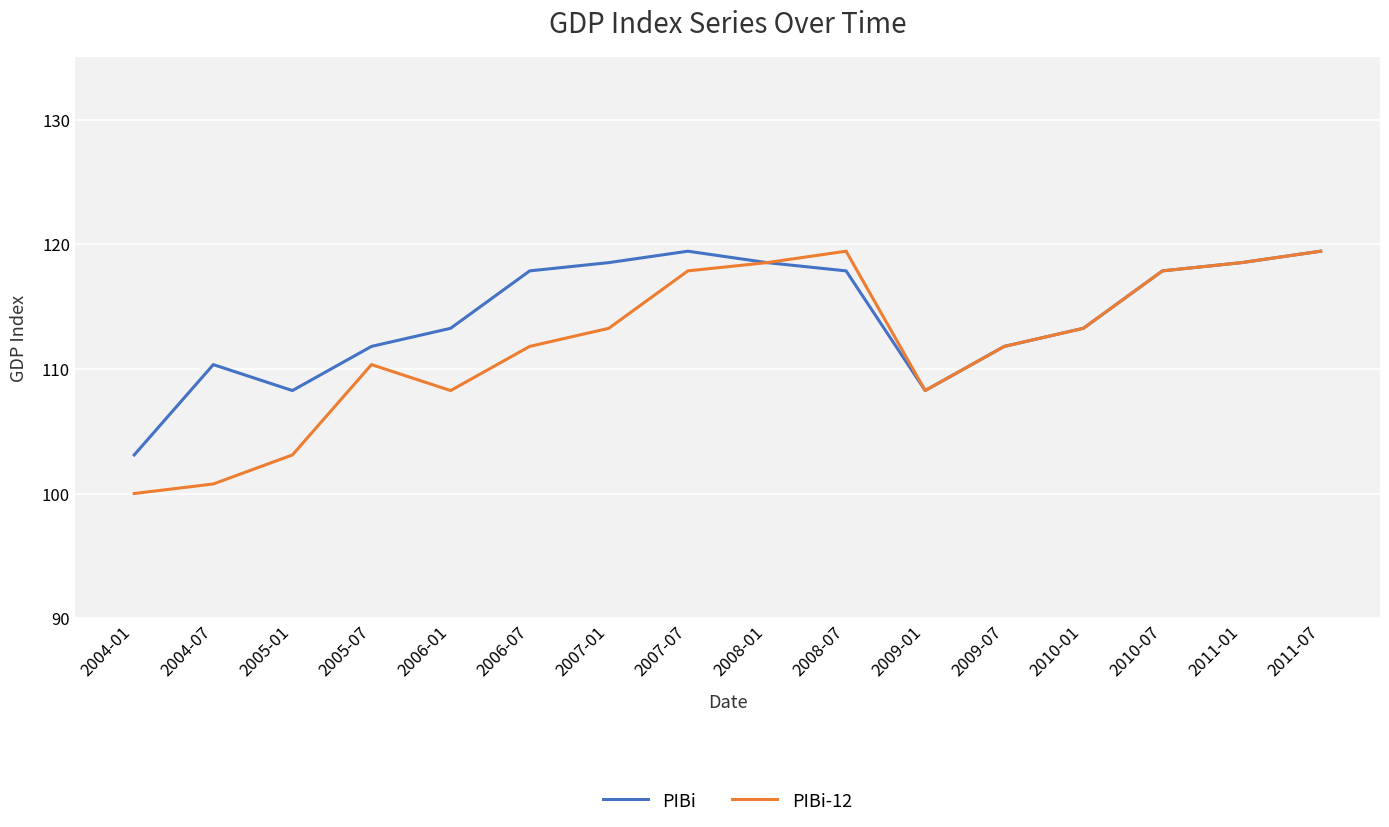

What are all the series names shown in the legend?

PIBi, PIBi-12